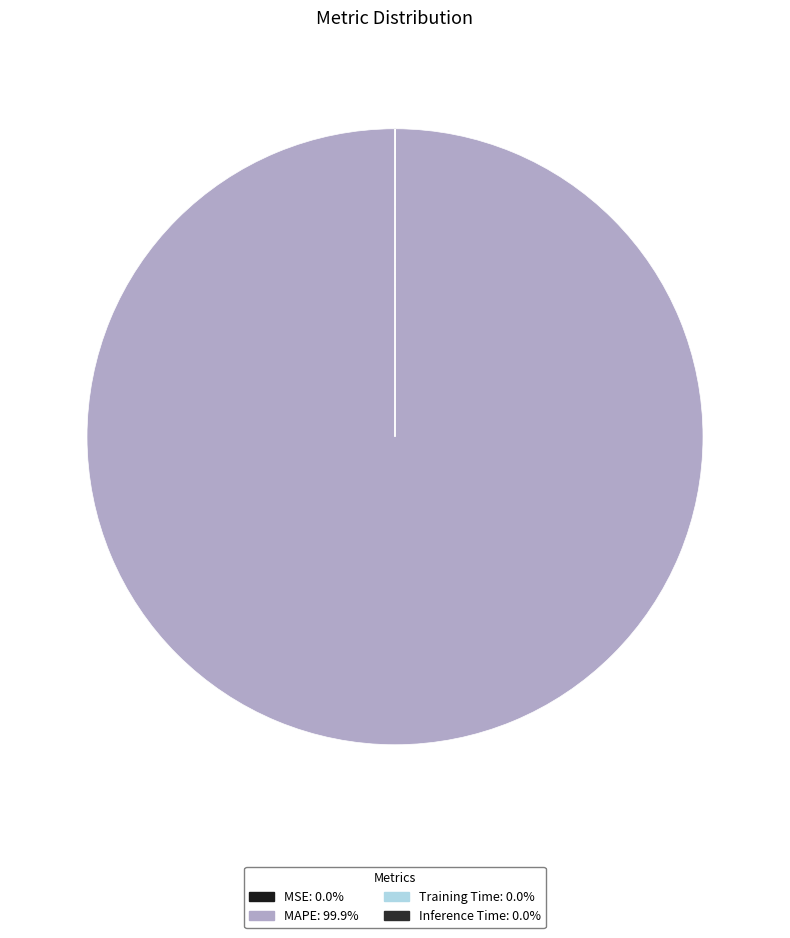

How many segments does this pie chart have?

4